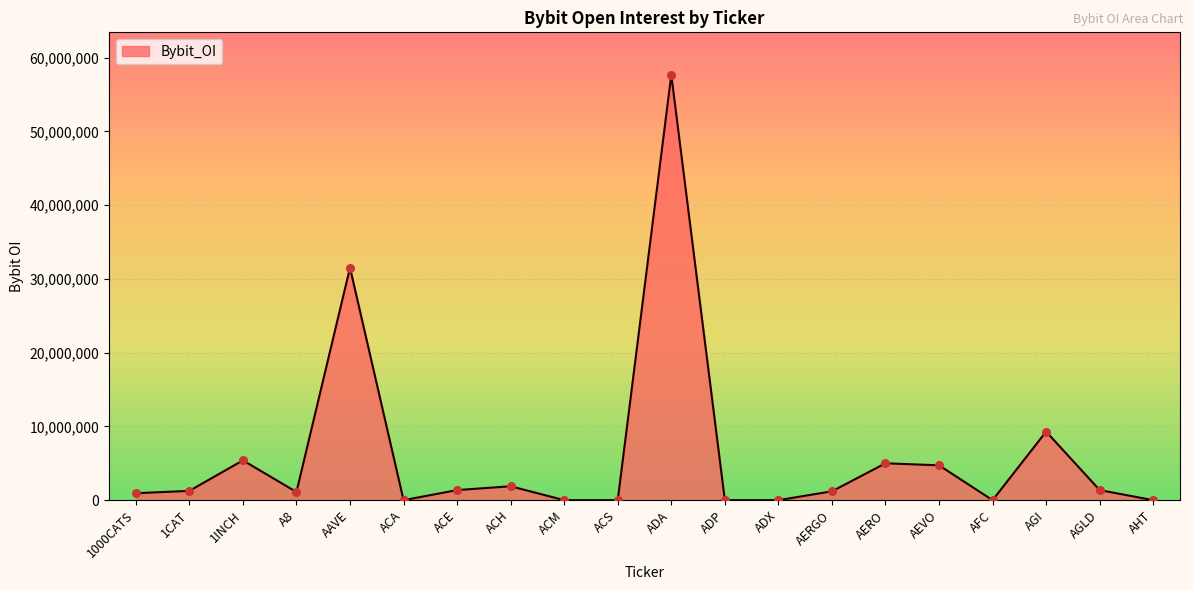

What is the change in value from A8 to ACM?

-1107987